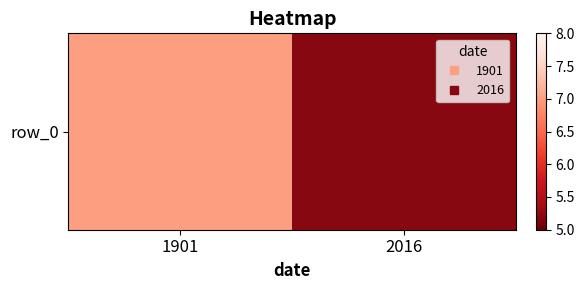

What is the approximate value at 2016?

5.2